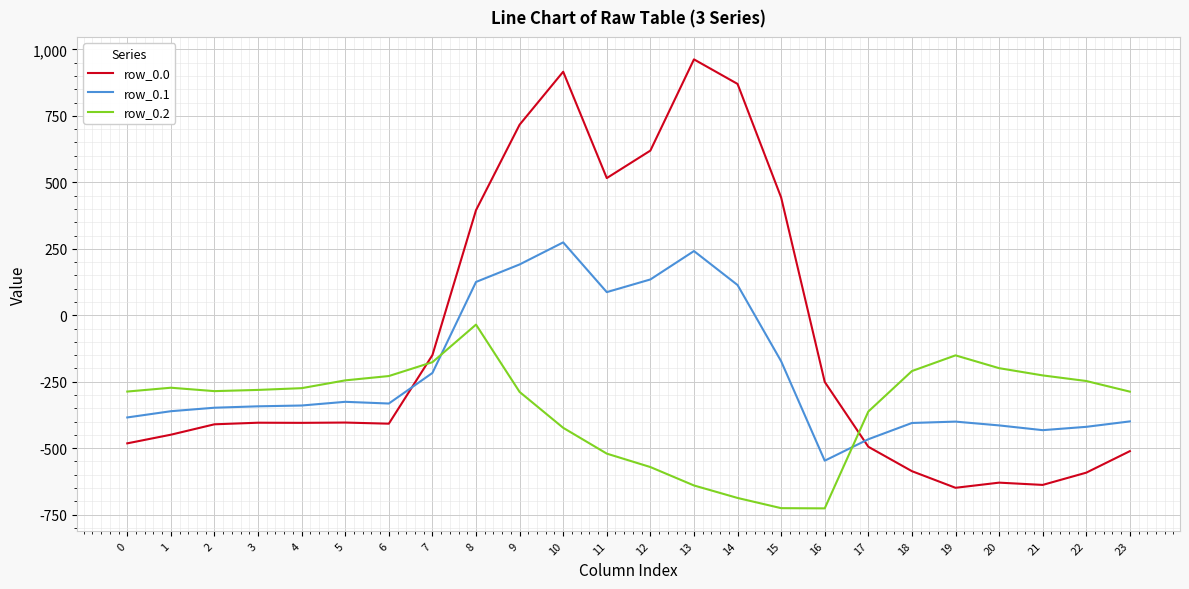

What is the maximum value shown in the chart?

962.7